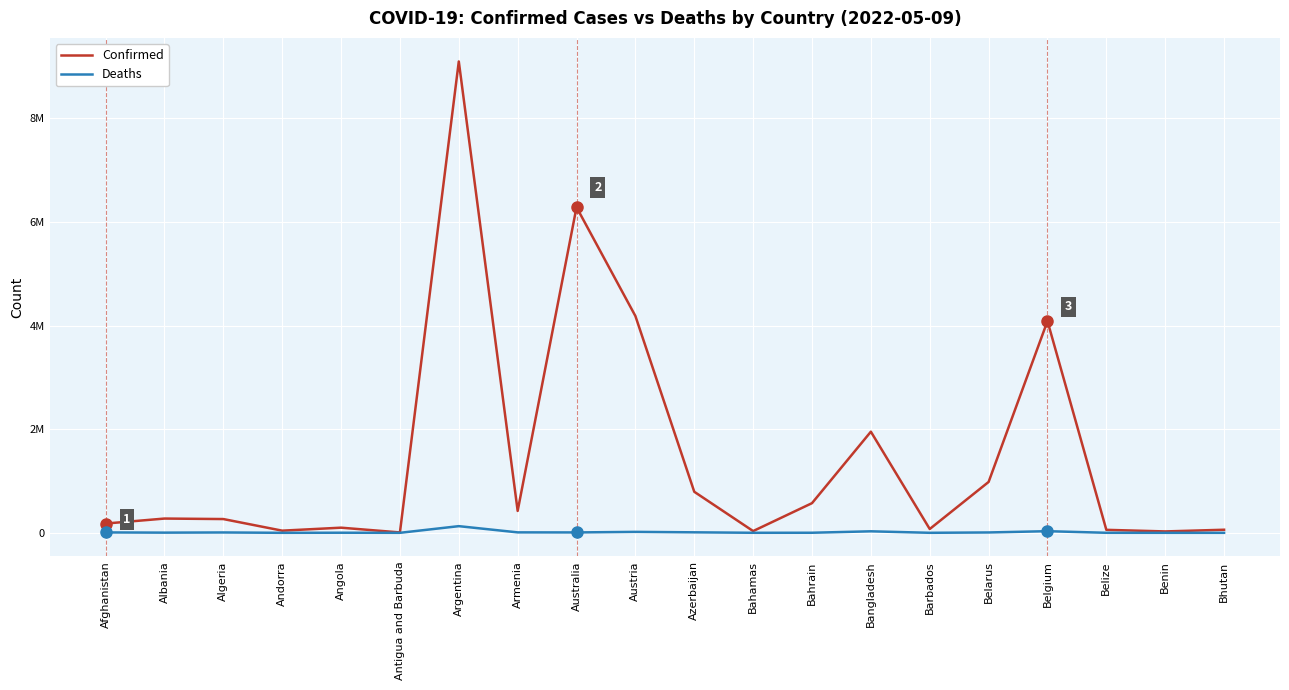

What is the minimum value for Confirmed?

7663